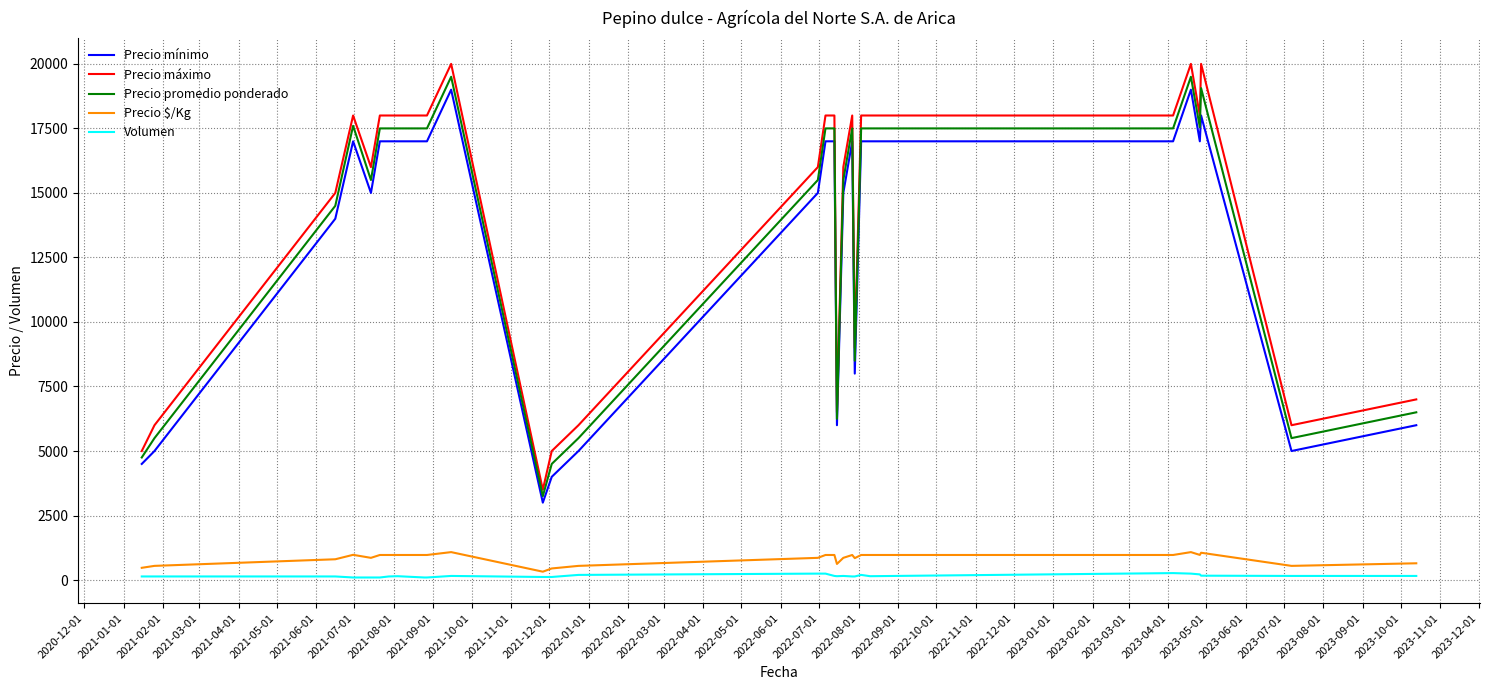

What is the highest value of the Precio mínimo series?

19000